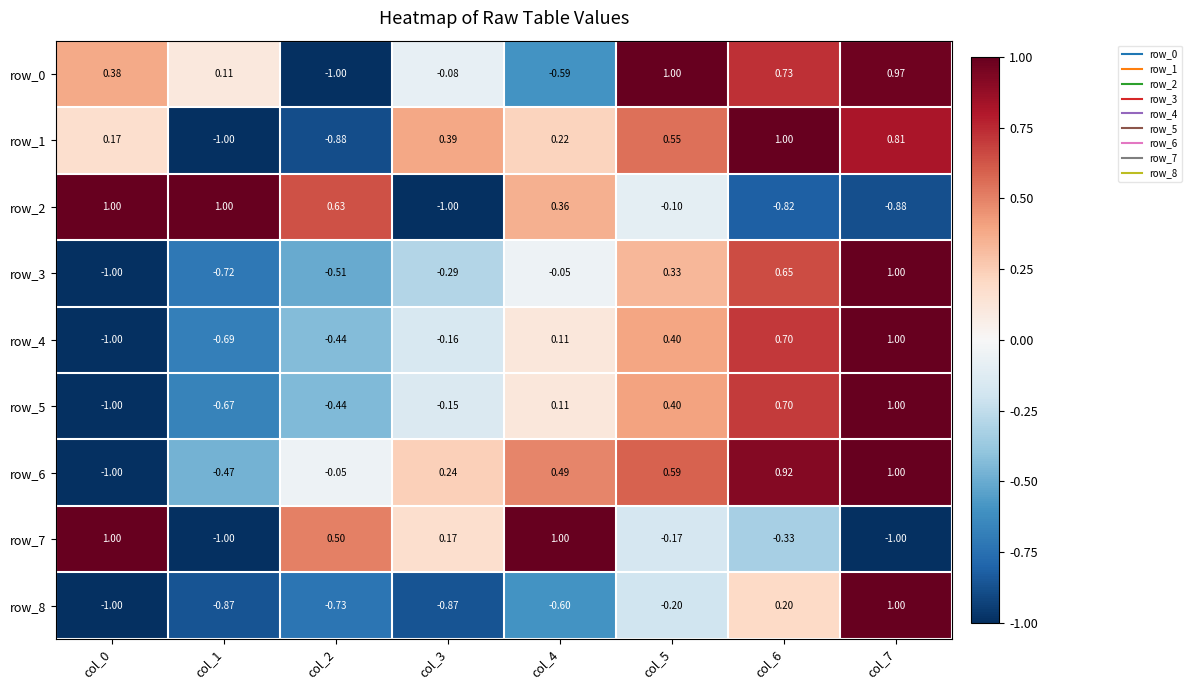

Is the value of row_2 at col_2 greater than the value of row_5 at col_3?

Yes